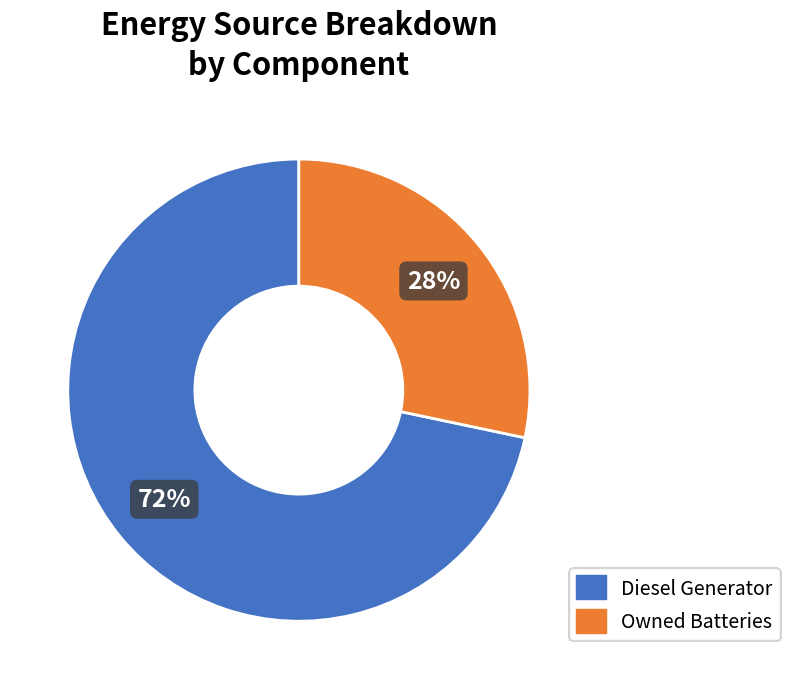

Which category accounts for the majority?

Diesel Generator